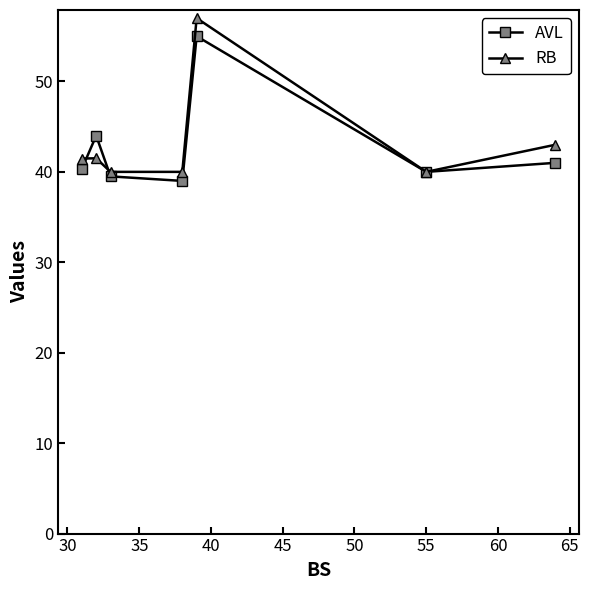

True or false: AVL and RB cross at least once.

True